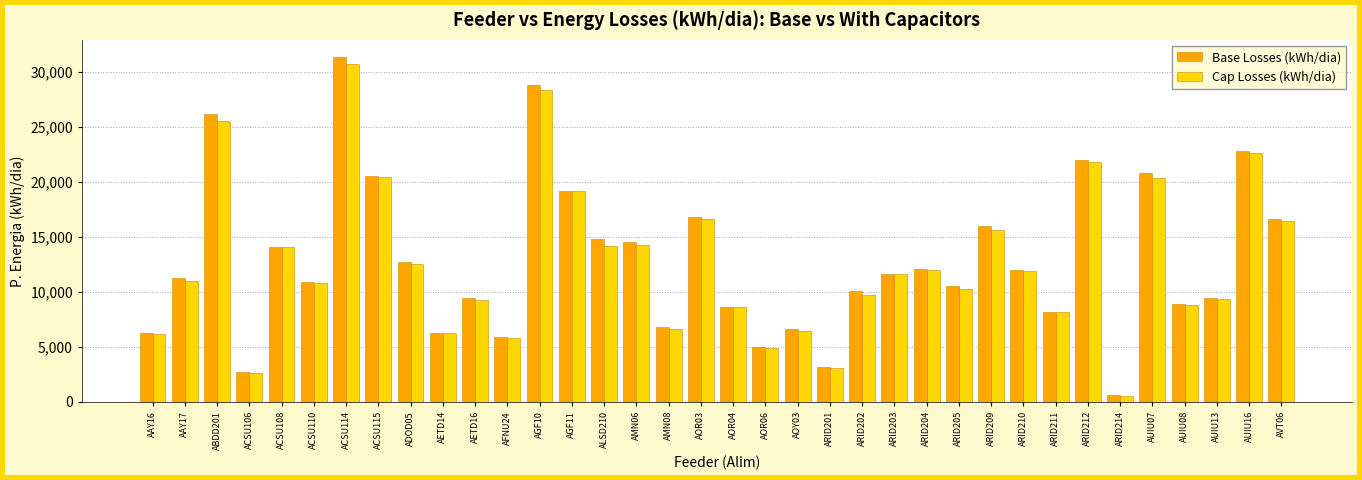

What is the difference between the maximum and second lowest values in the Base Losses (kWh/dia) series?

28598.1